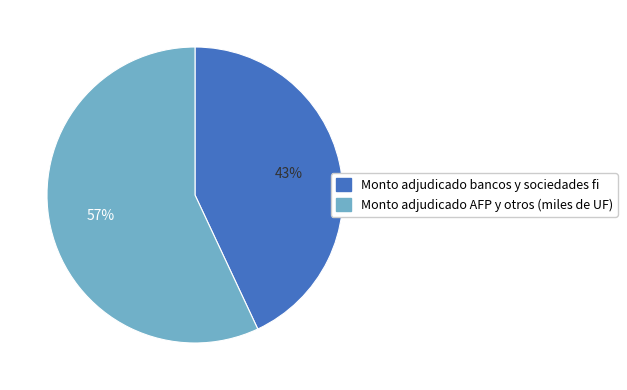

To the nearest percent, what is the difference between the largest and smallest slice percentages?

14%